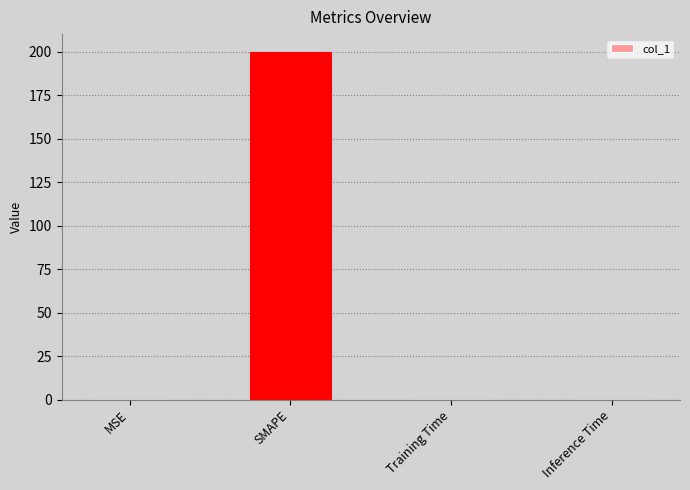

Is it true that the value at MSE is 0.0?

True